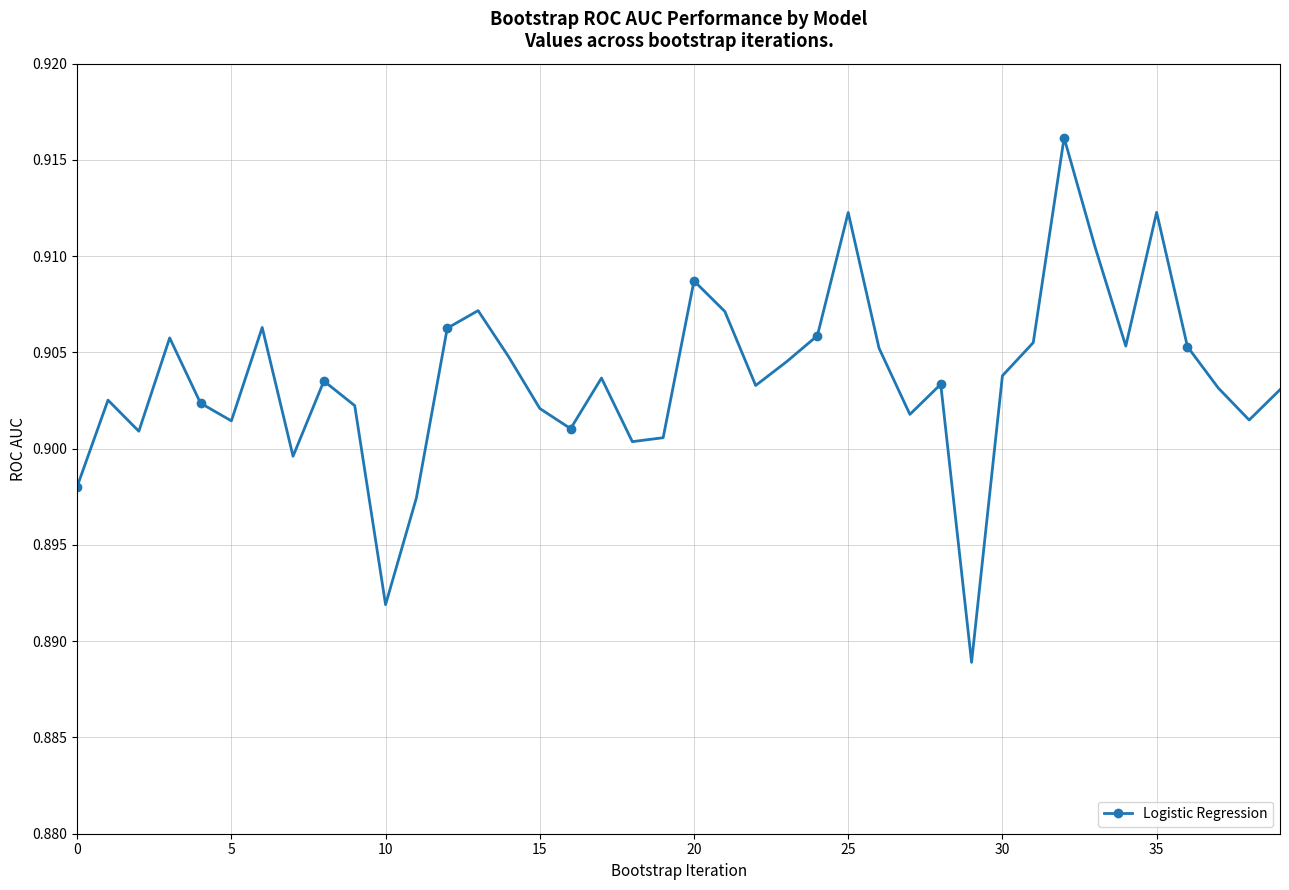

How many points are lower than both their immediate neighbors (excluding endpoints)?

11